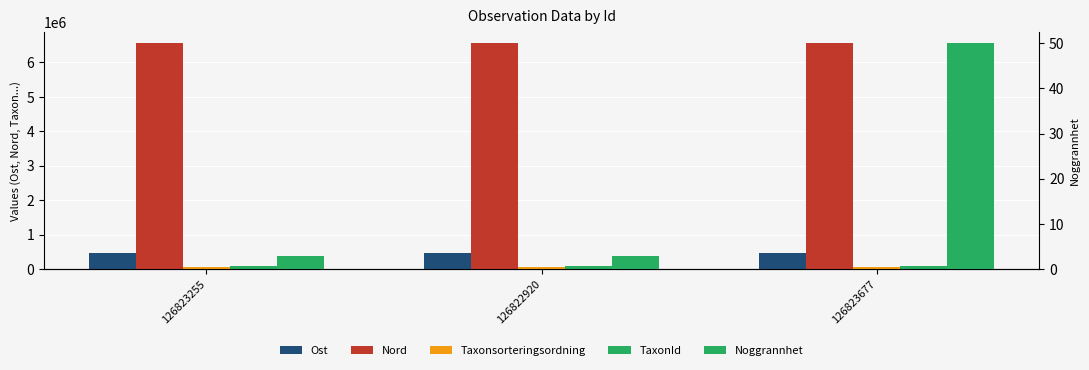

What value does the TaxonId series have at 126823255?

100049